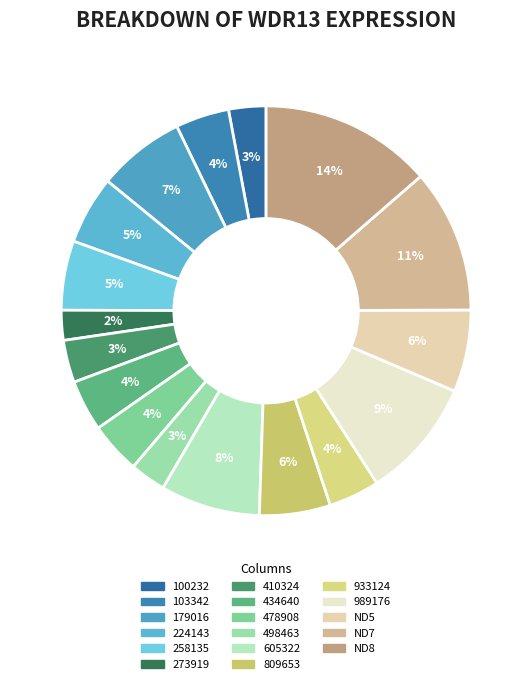

What percentage is the 989176 slice, to the nearest percent?

9%